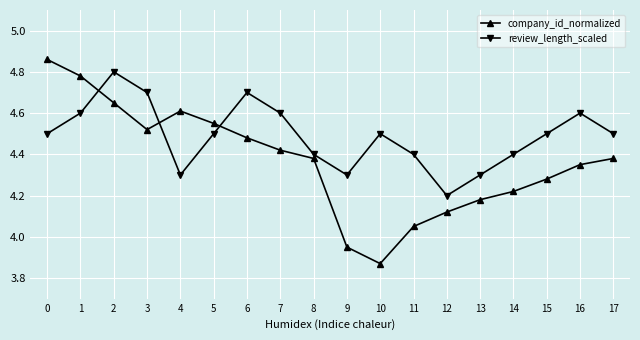

Is it true that review_length_scaled equals 4.3 at 4?

True